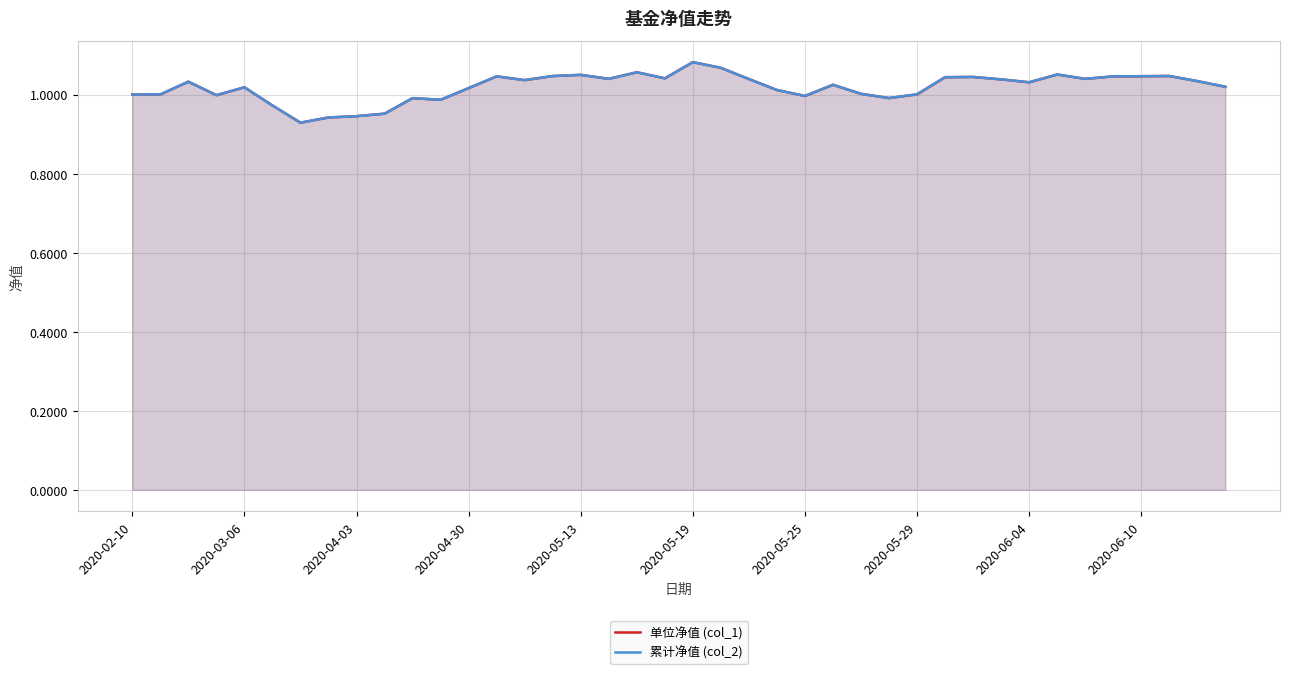

True or false: 累计净值 (col_2) and 单位净值 (col_1) intersect in this chart.

False